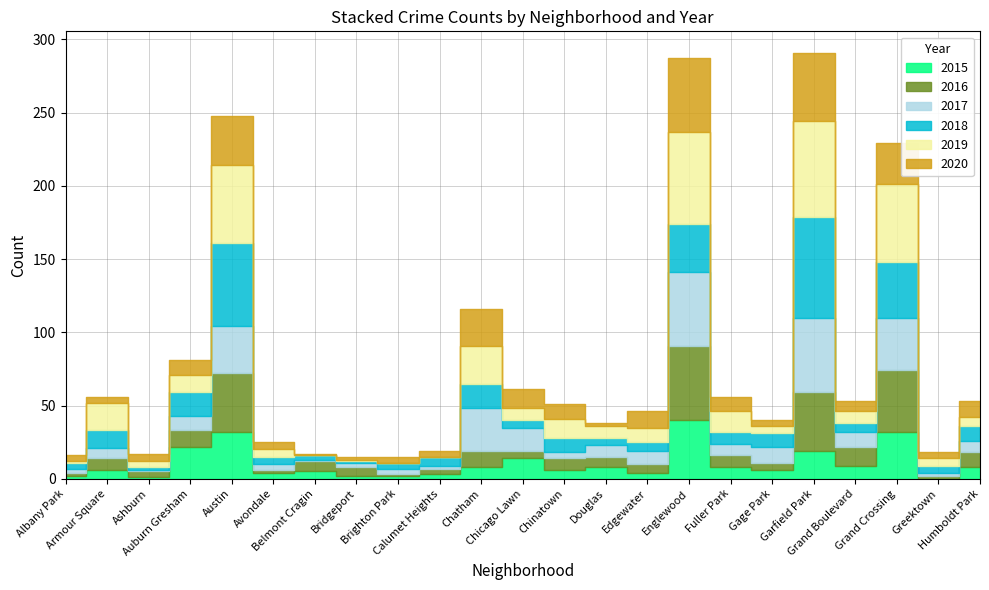

In 2018, how many points are lower than both neighbors (excluding endpoints)?

7